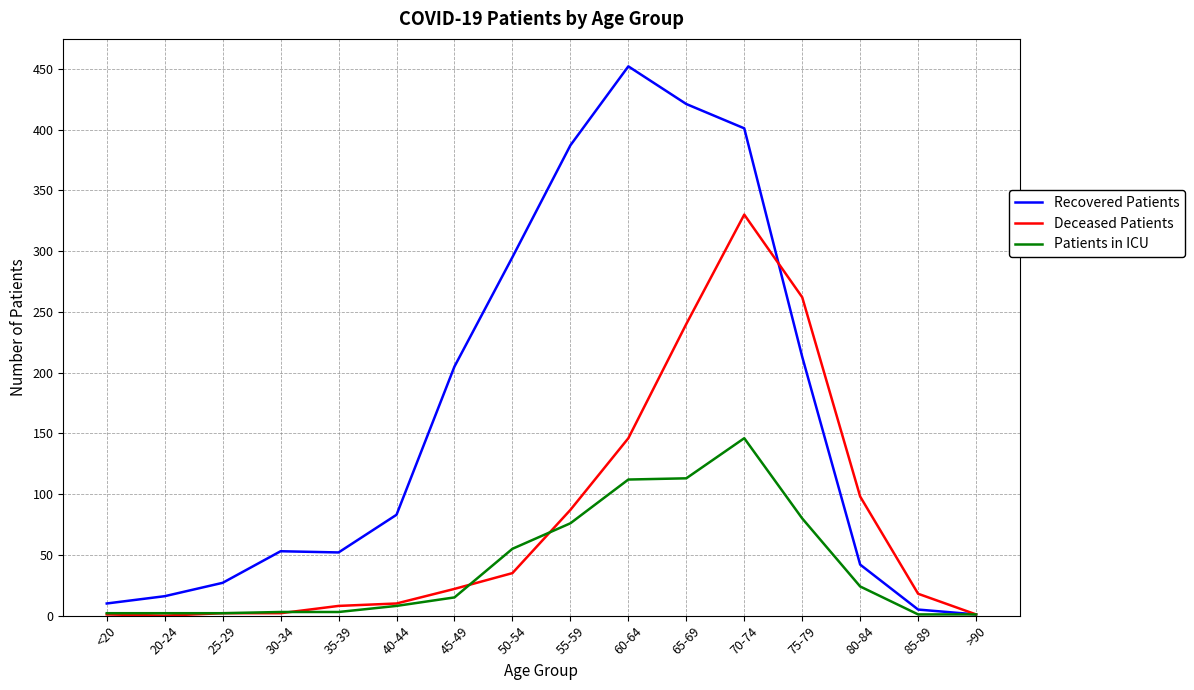

Which series has the widest spread of values?

Recovered Patients